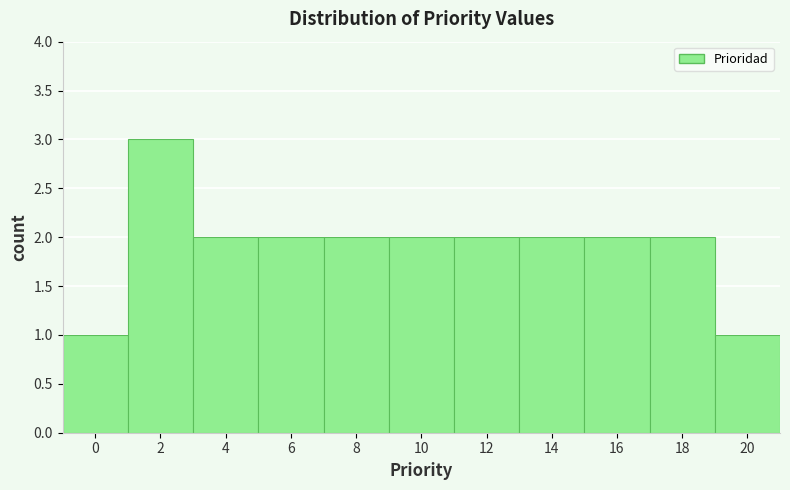

Reading right to left, extract all data points from this chart.

20=1	18=2	16=2	14=2	12=2	10=2	8=2	6=2	4=2	2=3	0=1